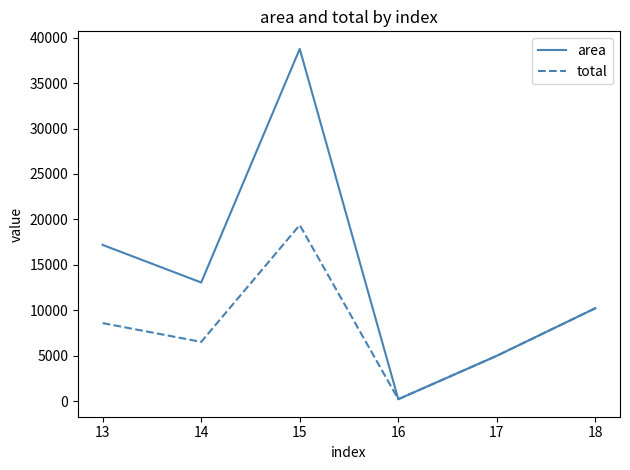

What is the greatest value displayed?

38760.0